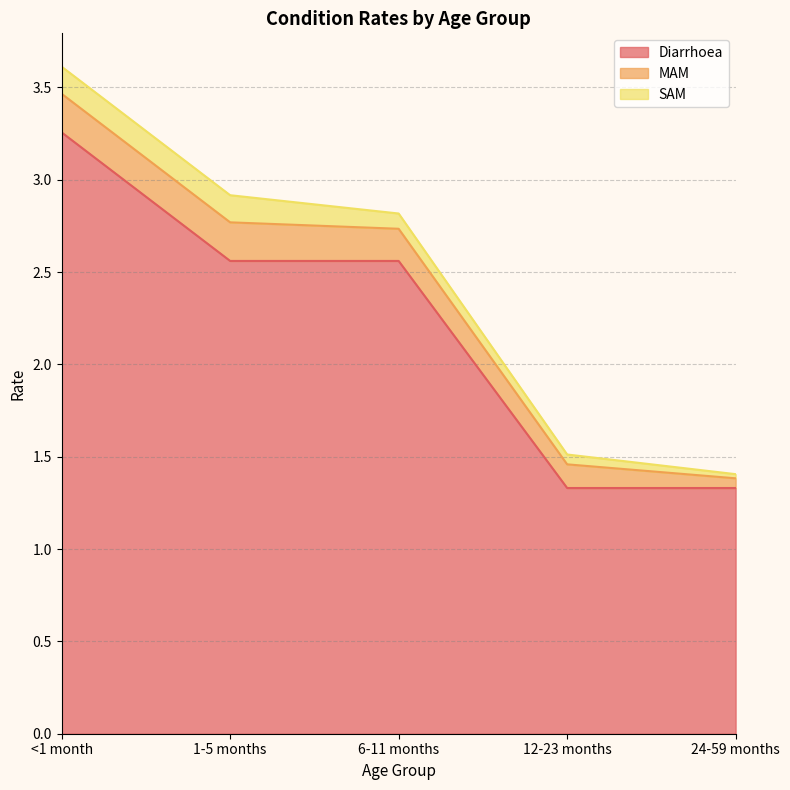

List the series in order of their peak value, highest first.

Diarrhoea, MAM, SAM